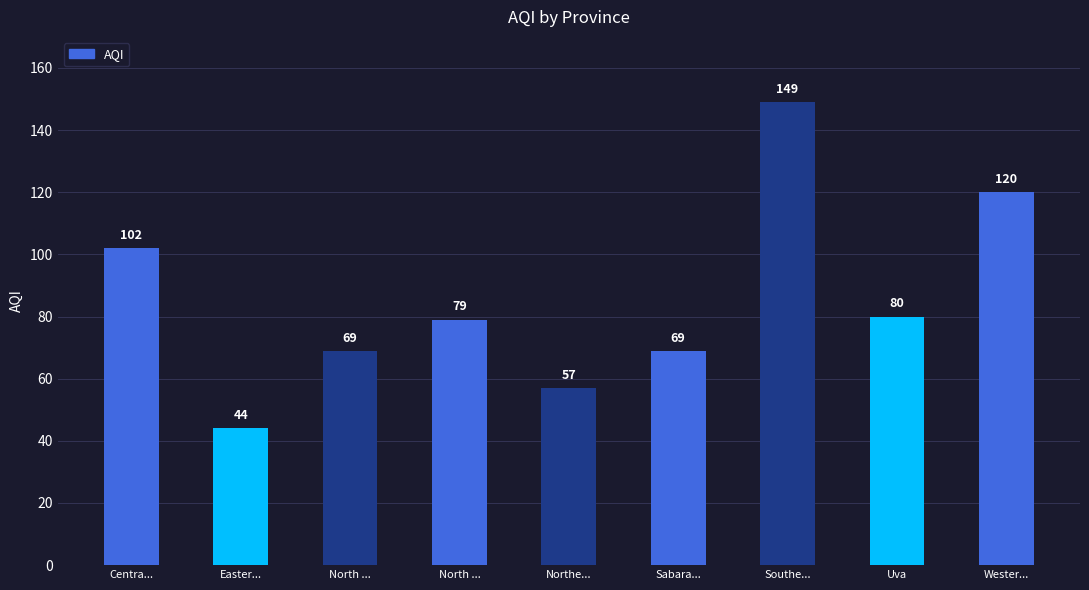

What is the maximum value shown in the chart?

149